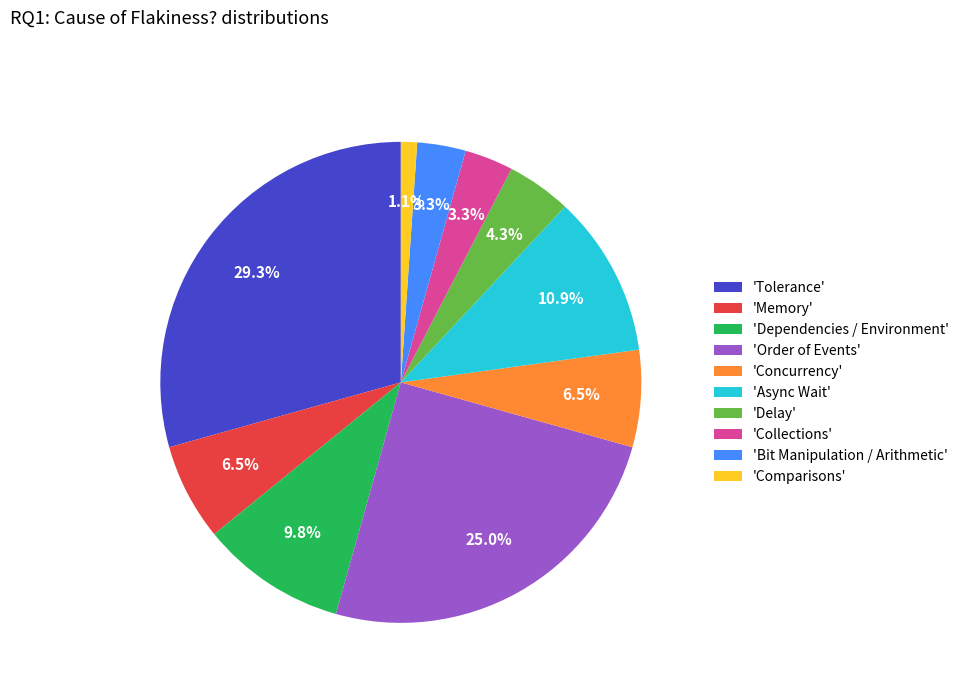

Does any single category account for the majority?

No